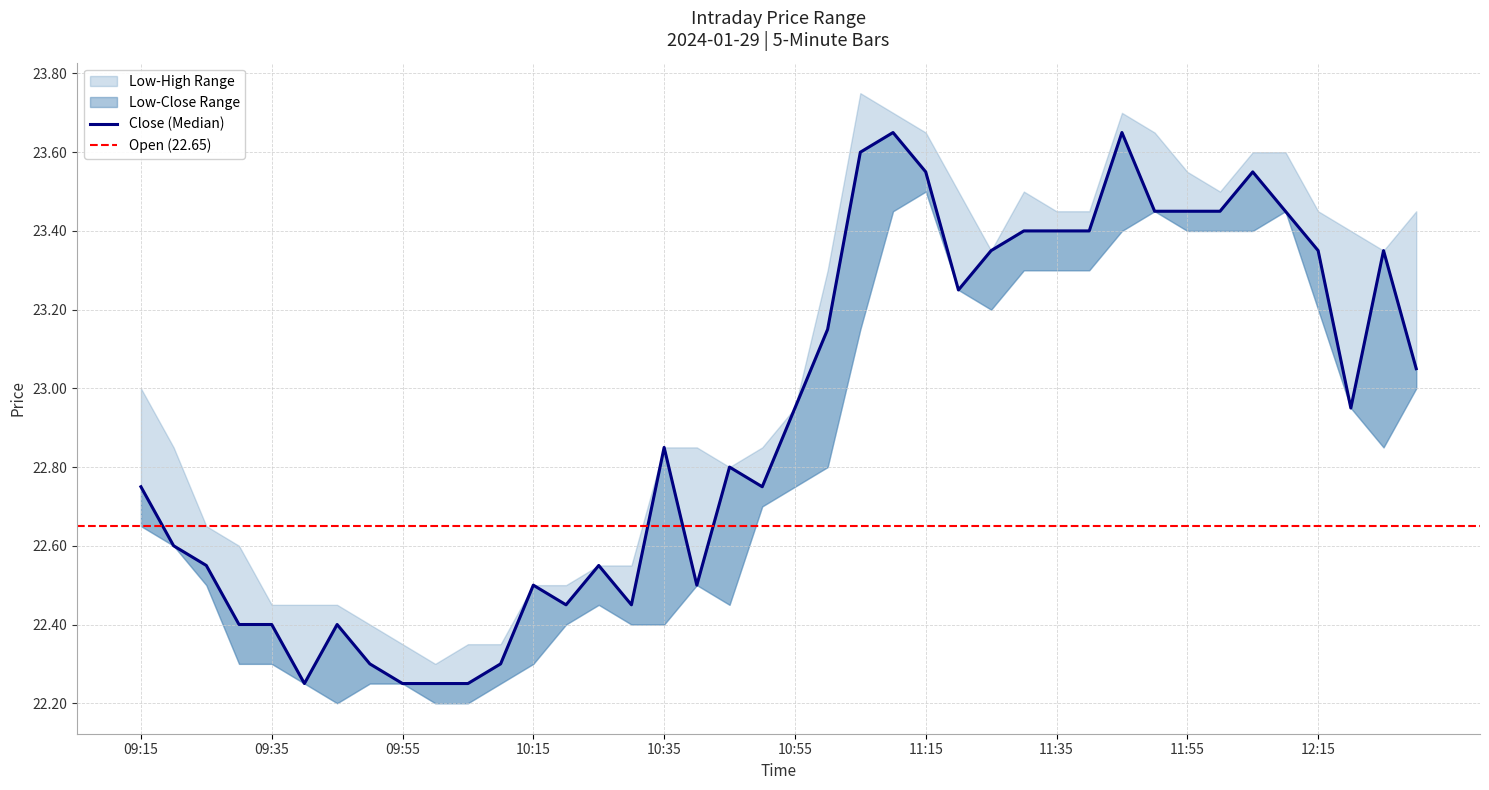

What is the greatest value displayed?

23.8